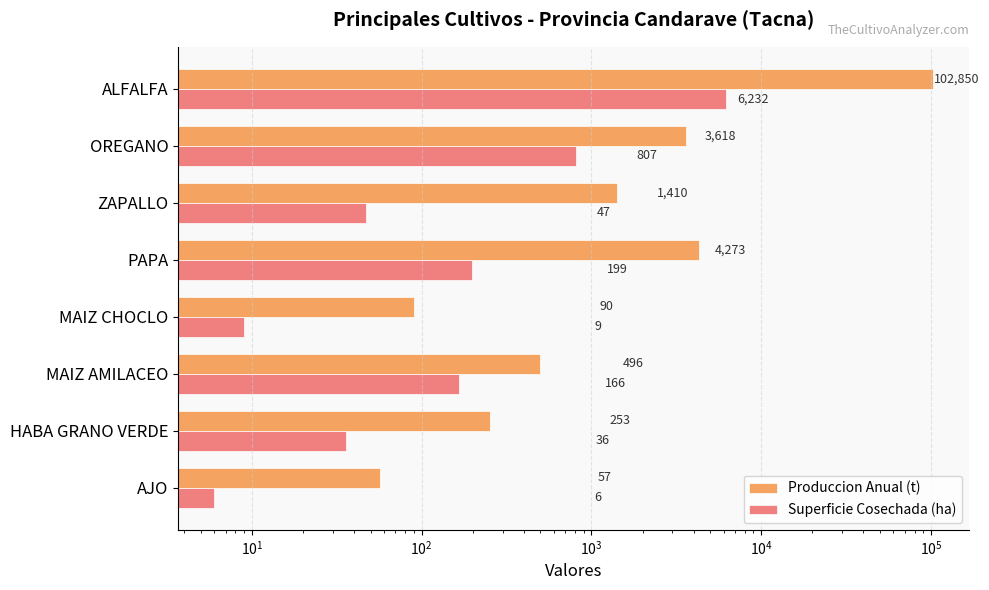

What are all the series names shown in the legend?

Produccion Anual (t), Superficie Cosechada (ha)